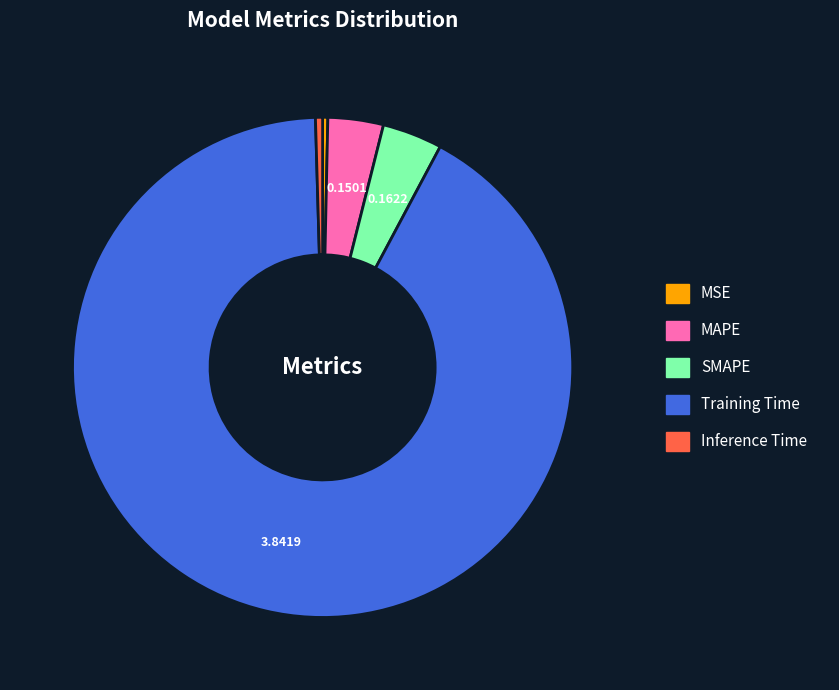

Do Inference Time and Training Time together represent more than half of the pie?

Yes